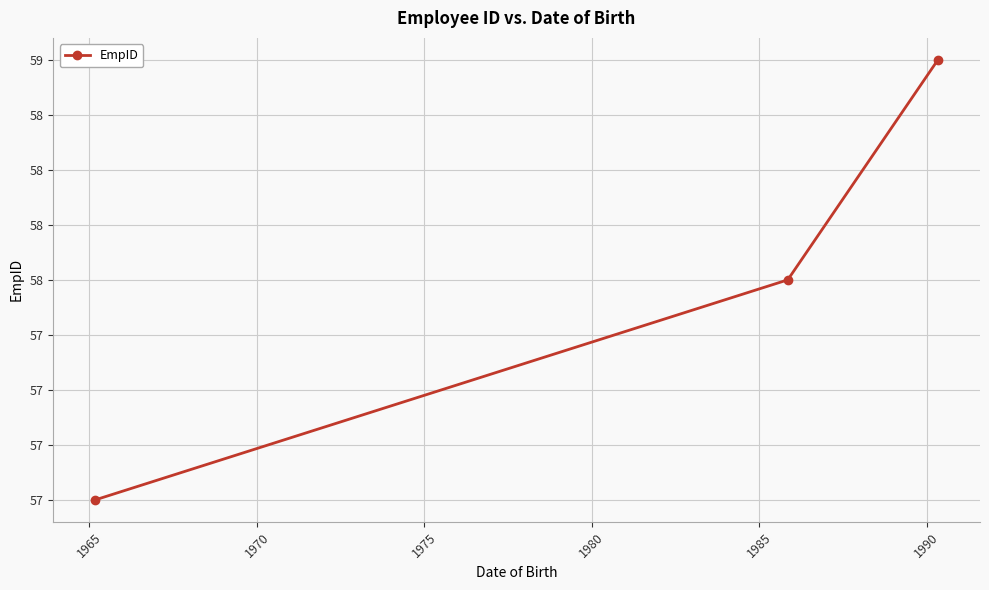

Does the chart have visible grid lines?

Yes